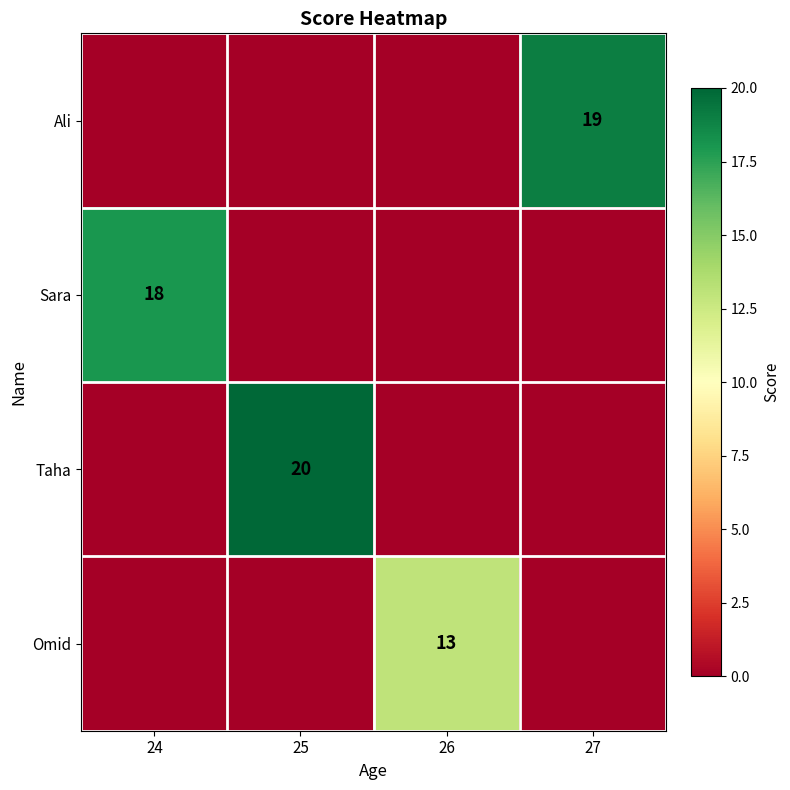

The value of Taha at 26 is 0. True or false?

True